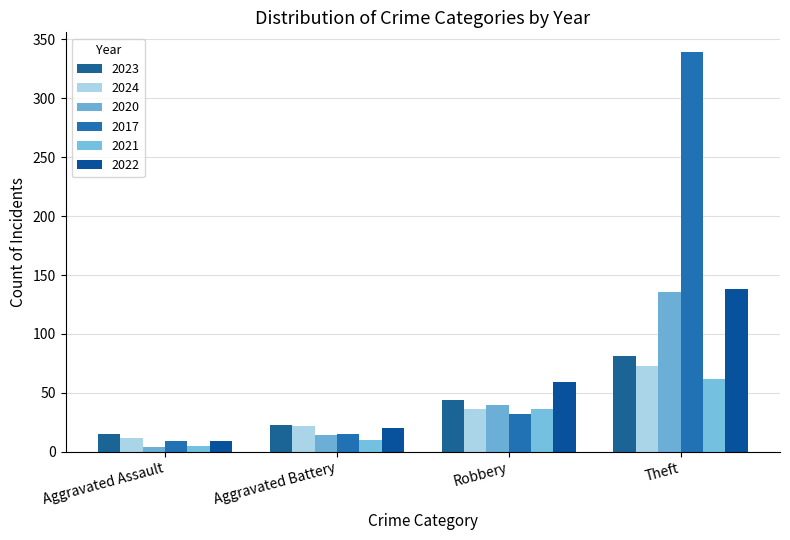

How many data points in 2021 are less than 36?

2